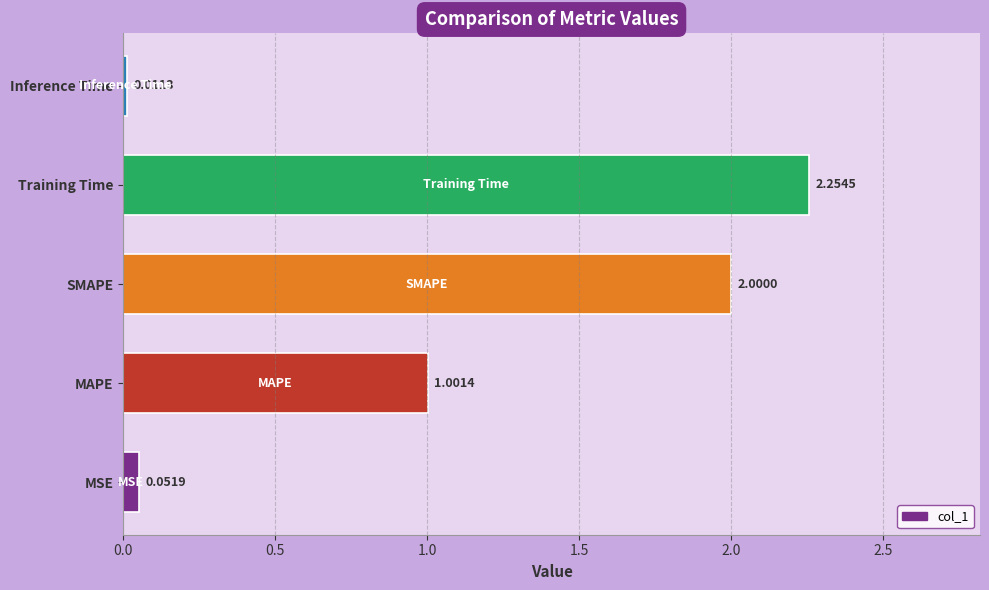

Rank the categories by value from highest to lowest.

Training Time, SMAPE, MAPE, MSE, Inference Time